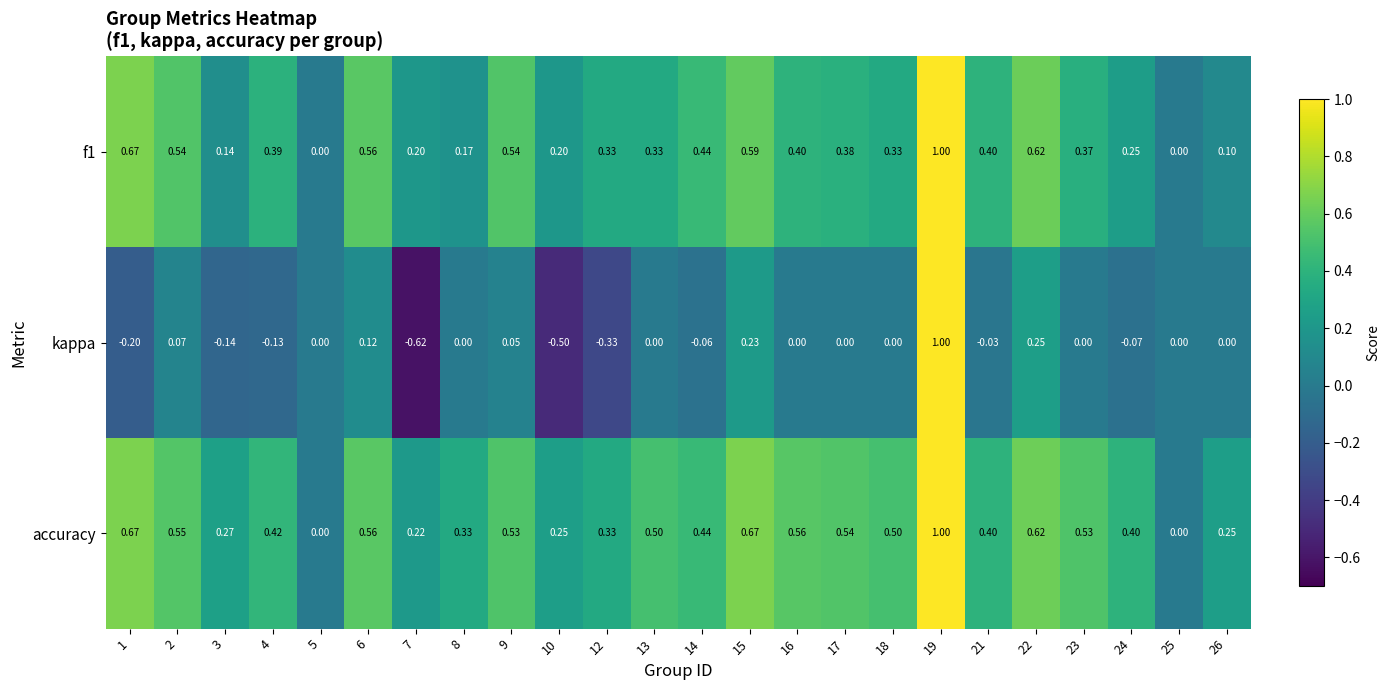

Is the value of kappa at 2 greater than the value of accuracy at 23?

No